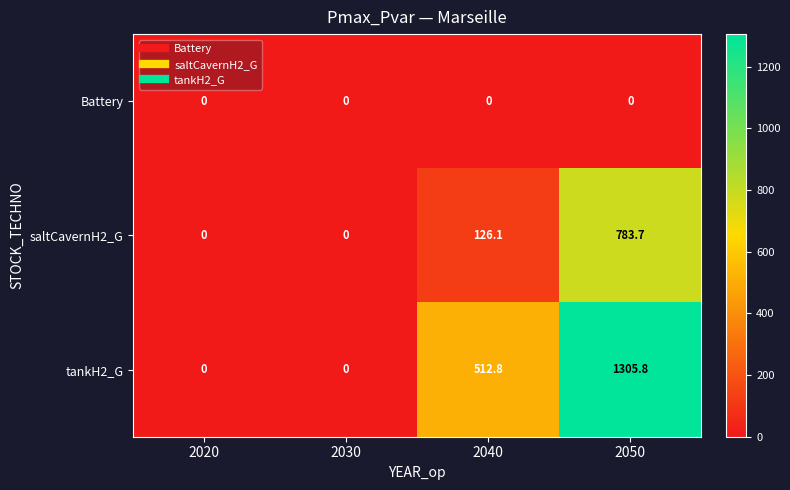

List the series in order of their peak value, lowest first.

Battery, saltCavernH2_G, tankH2_G